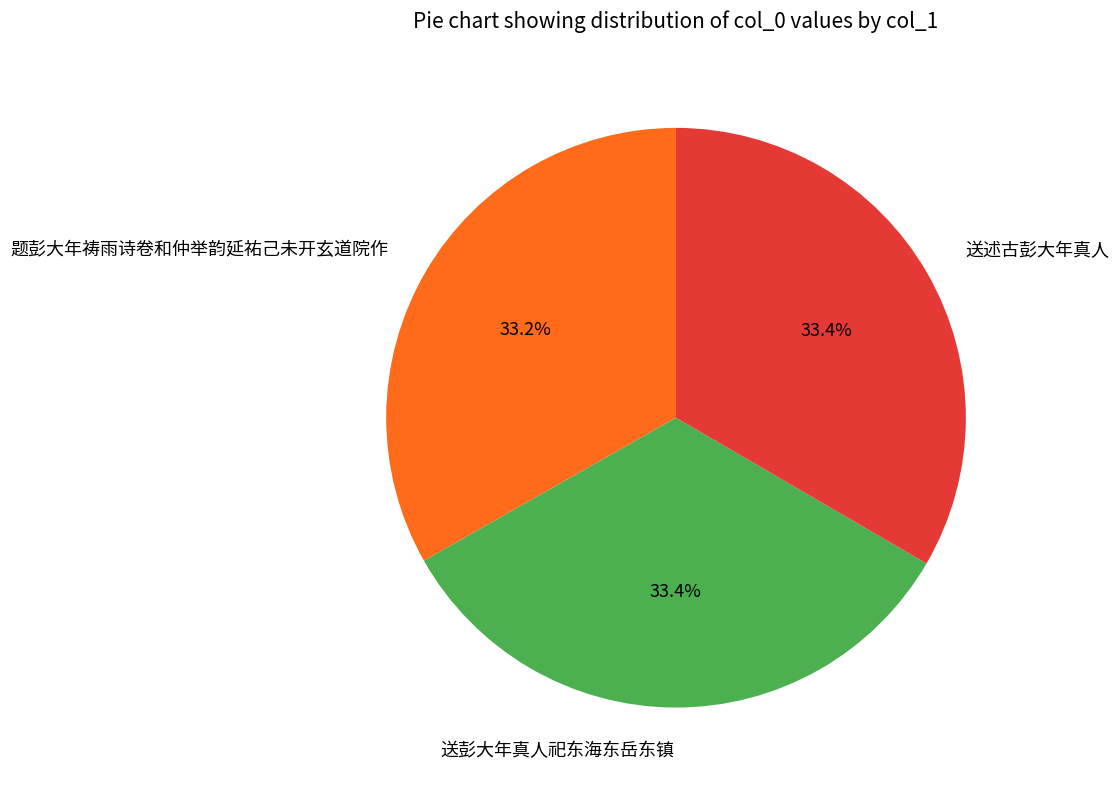

What is the ratio of the value at 送彭大年真人祀东海东岳东镇 to the value at 送述古彭大年真人?

1.0